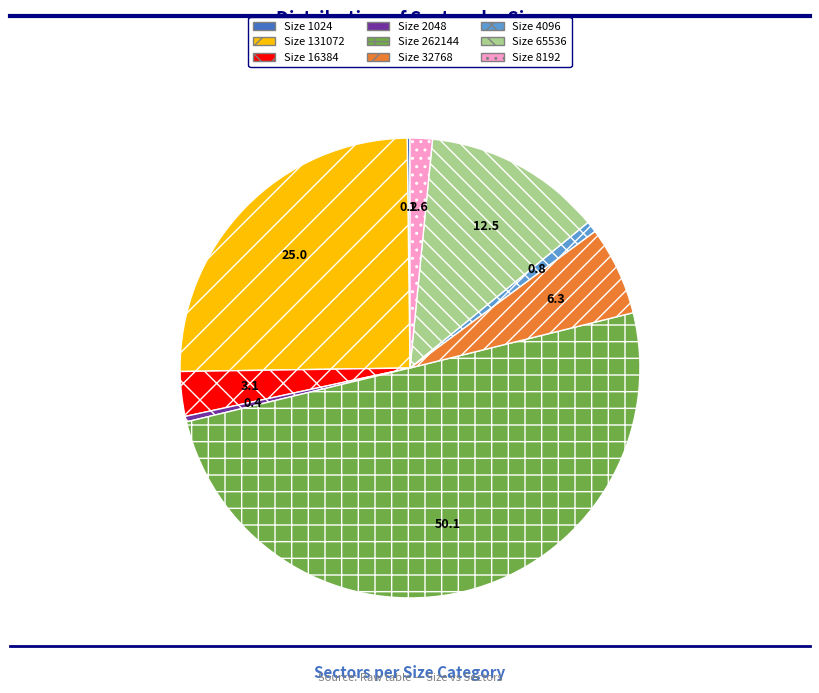

Is the sum of Size 2048 and Size 16384 greater than half?

No